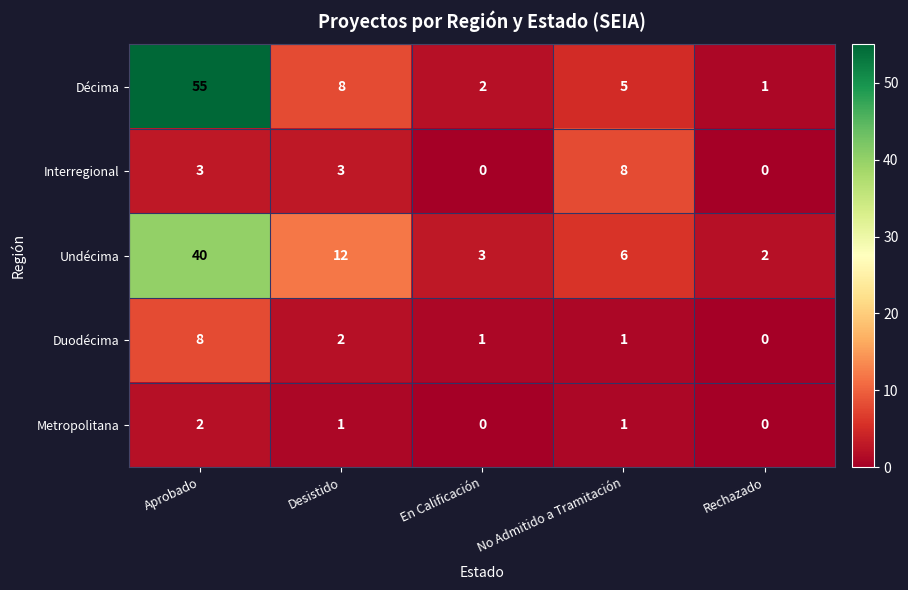

What is the total value across all series at No Admitido a Tramitación?

21